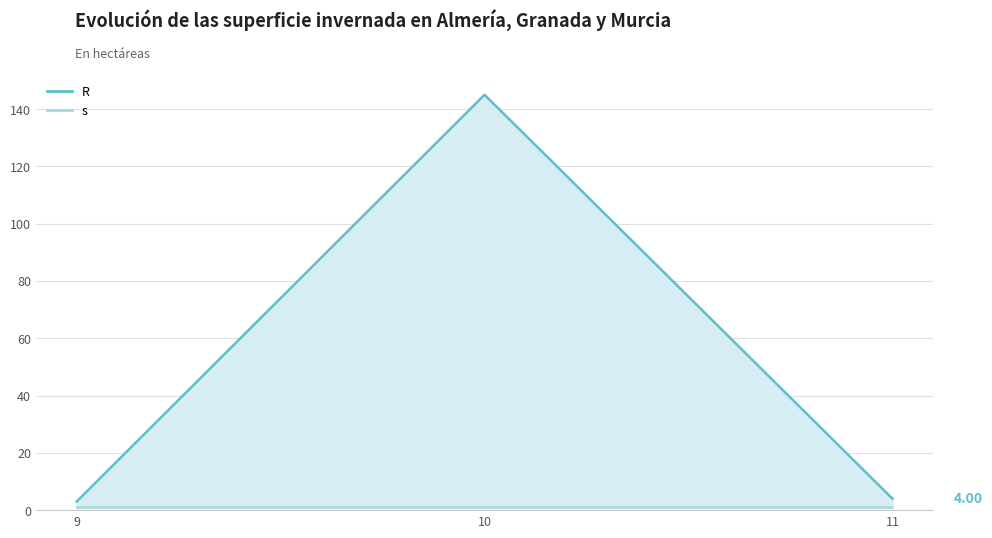

Does the chart have visible grid lines?

Yes